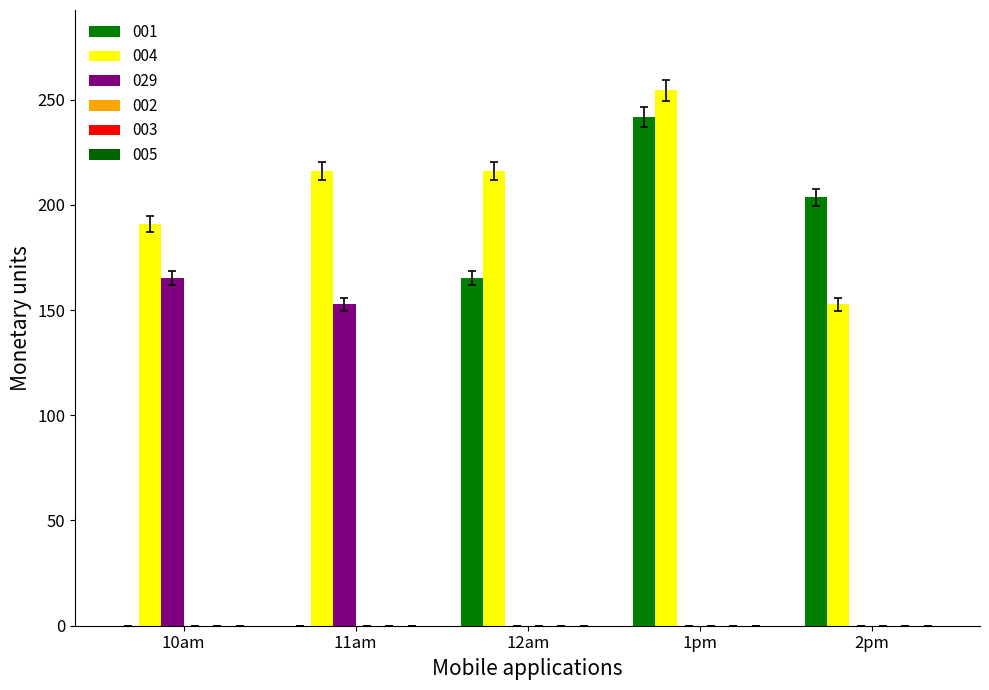

Are the bars grouped side by side (vs. stacked)?

Yes